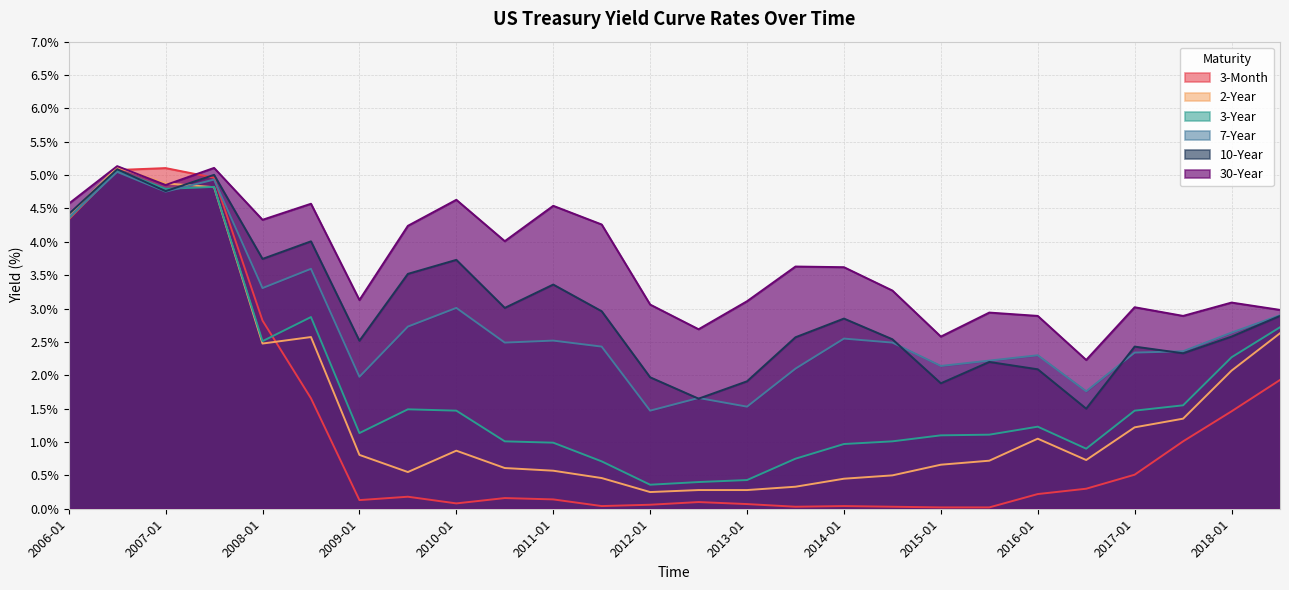

Does the chart display data point markers on the line(s)?

No